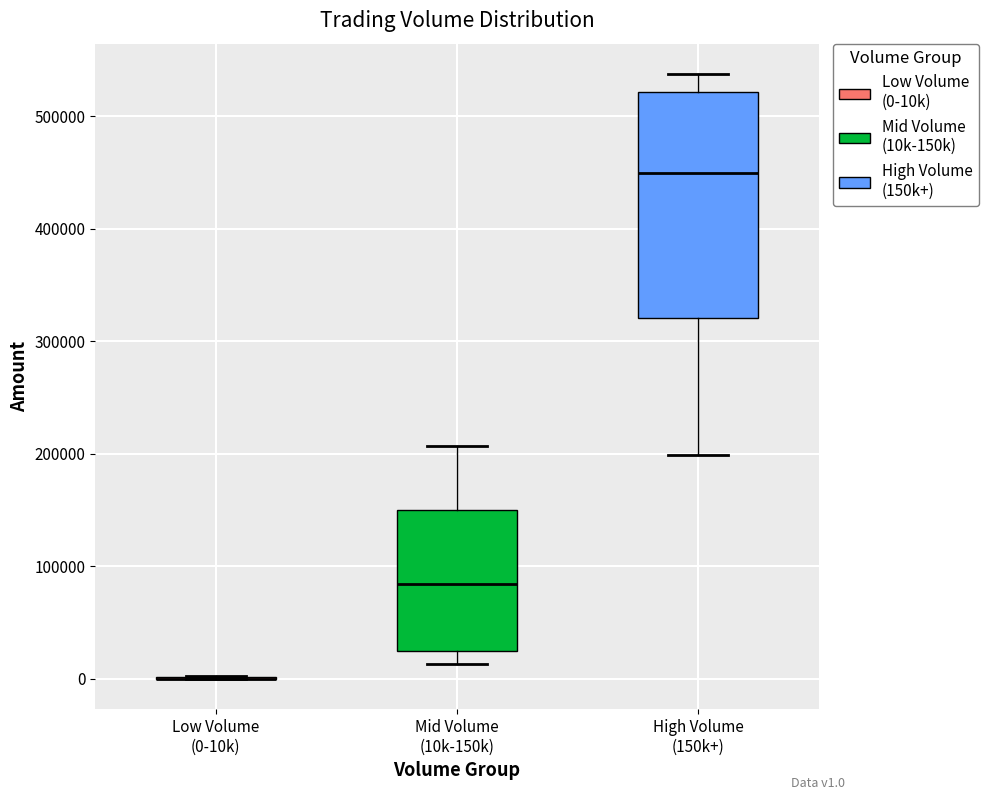

Reading left to right, read every box against the y-axis: the position of its median line, the range the box covers, and the ends of its whiskers. The values are not printed on the chart, so give them approximately, as read against the axis.

Low Volume (0-10k): box collapsed to a line at 0, whiskers 0 to 0
Mid Volume (10k-150k): median 80000, box 30000 to 150000, whiskers 10000 to 210000
High Volume (150k+): median 450000, box 320000 to 520000, whiskers 200000 to 540000